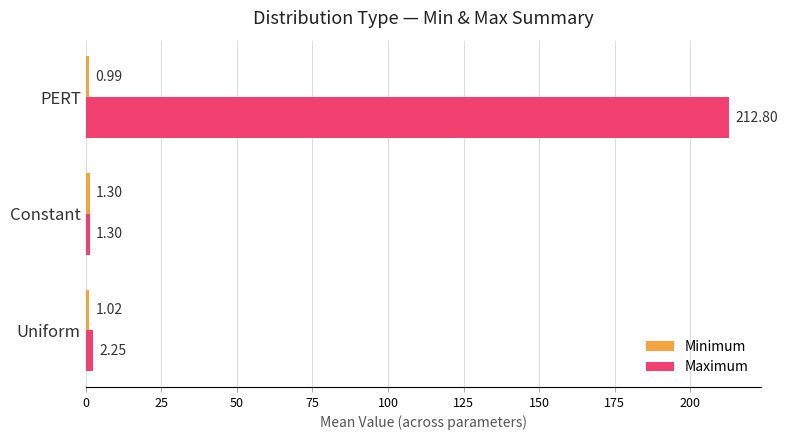

What is the total value across all series at Uniform?

3.3